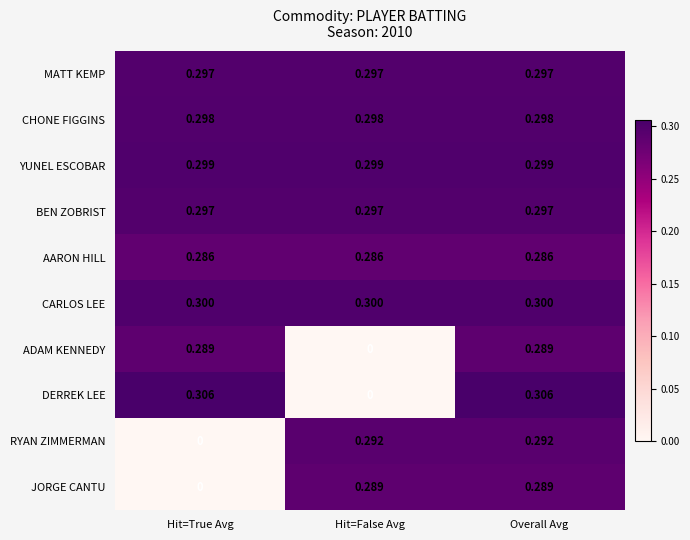

Is the value of CARLOS LEE at Overall Avg greater than the value of BEN ZOBRIST at Overall Avg?

Yes